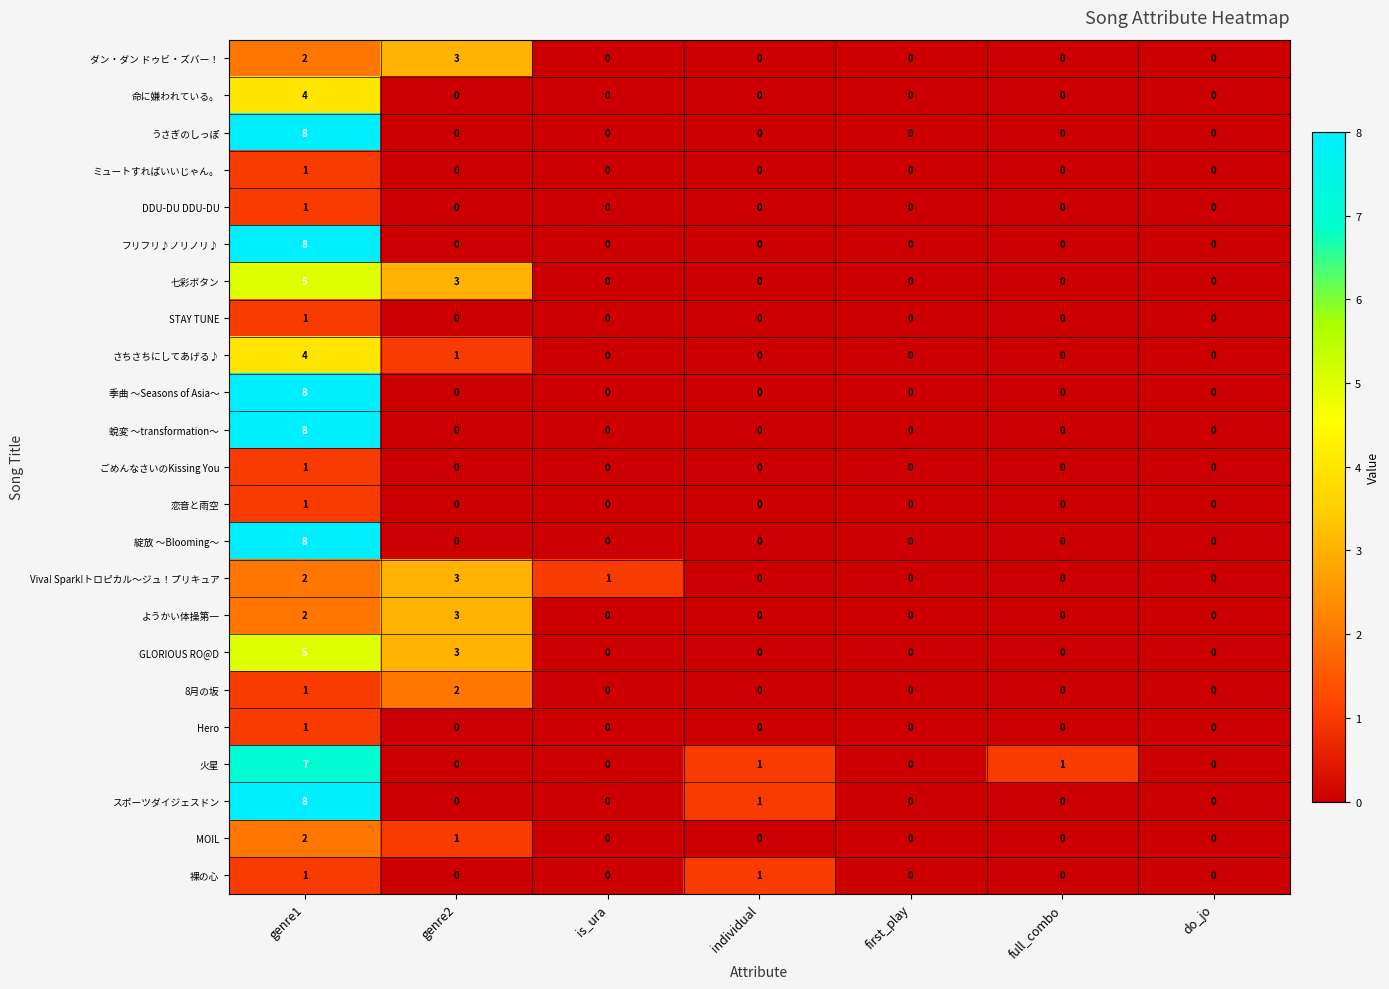

At which category is the sum across all series the highest?

genre1